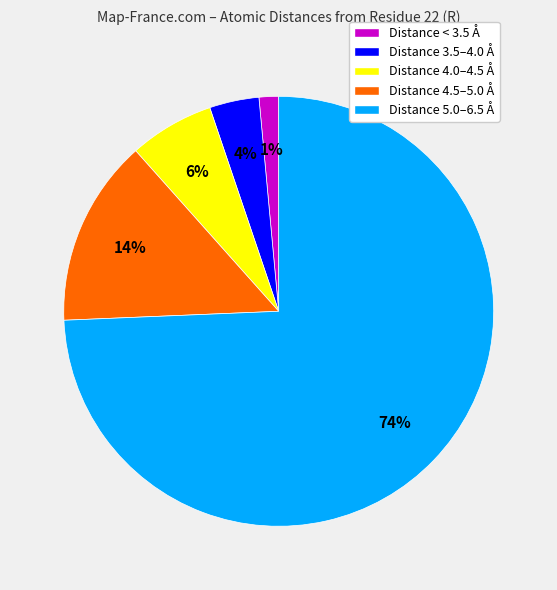

How many slices are in this pie chart?

5